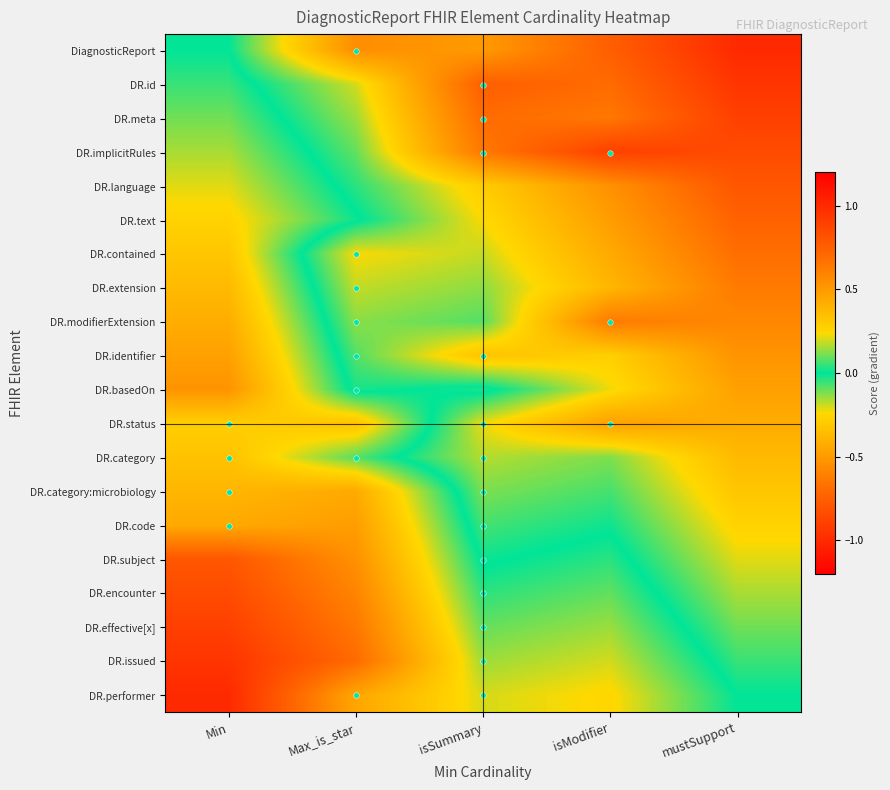

At which category is the sum across all series the highest?

mustSupport